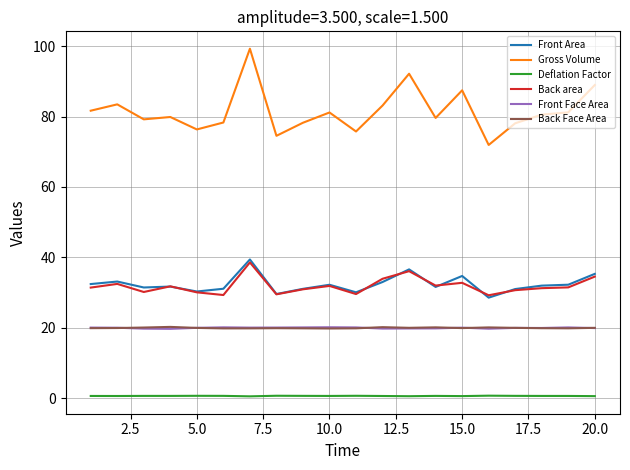

What is the lowest value of the Back area series?

29.2